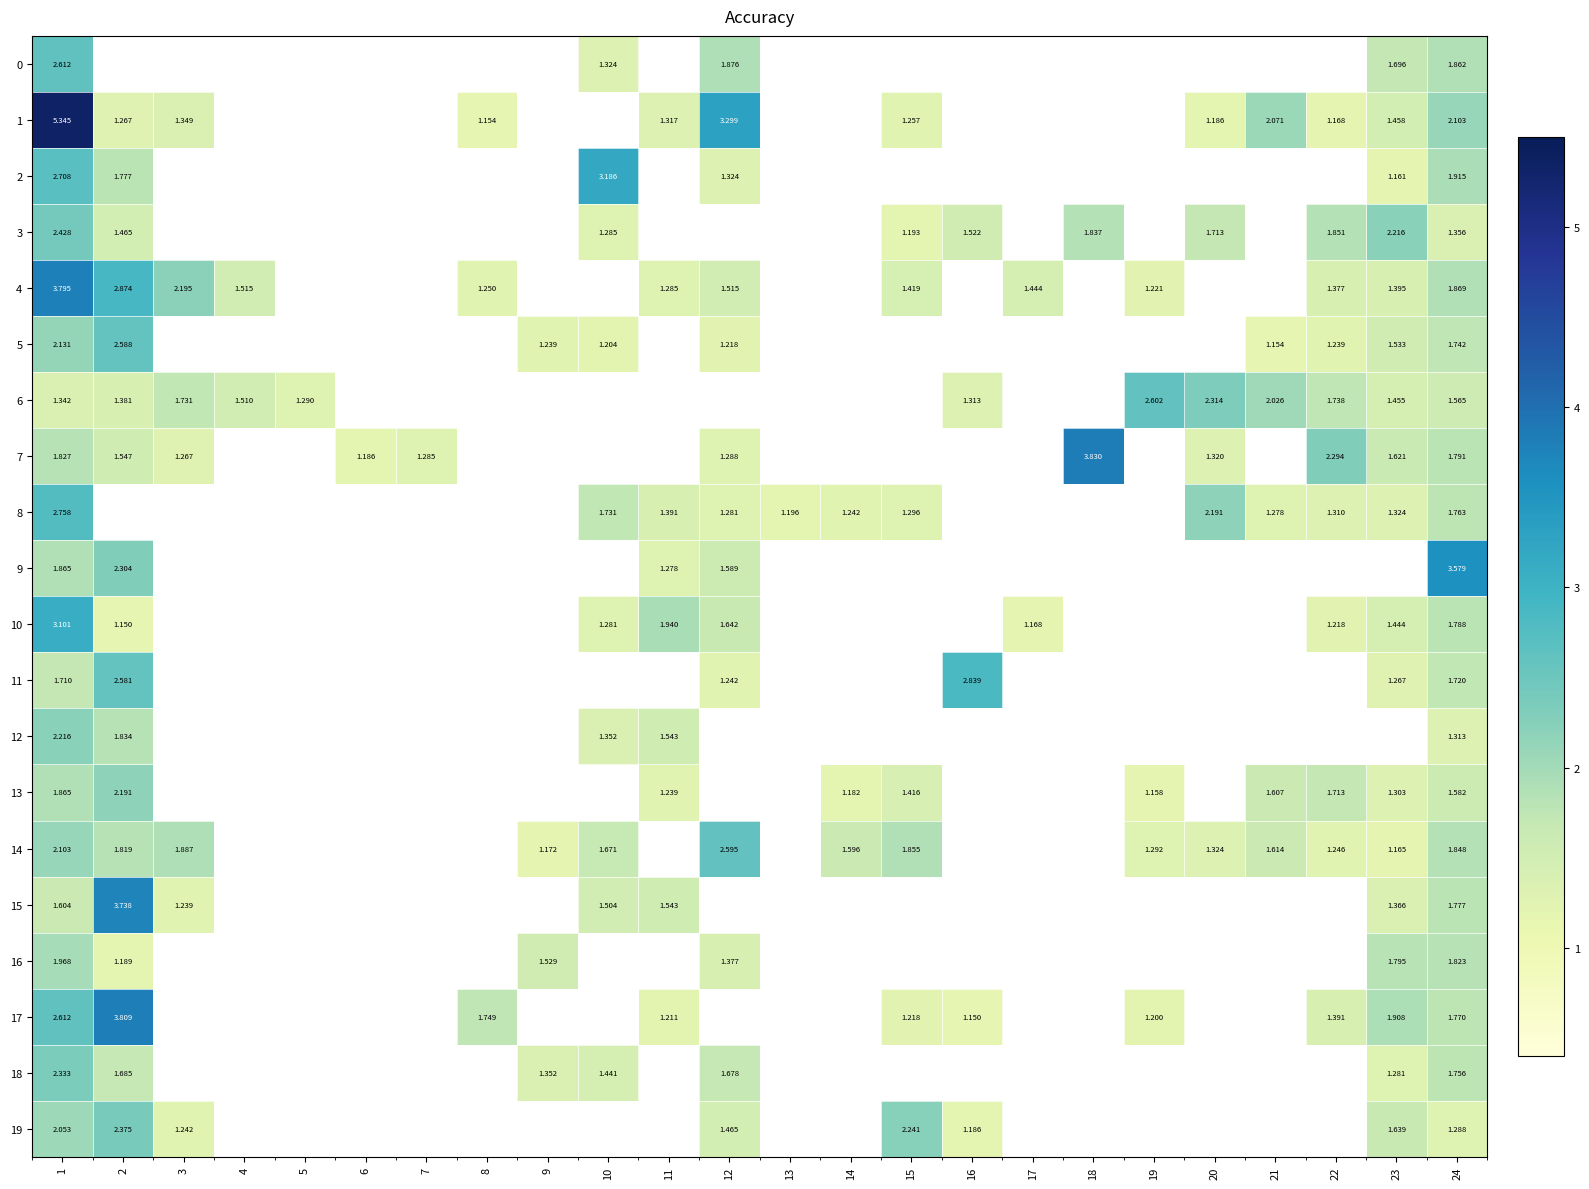

Is the value of 4 at 19 greater than the value of 3 at 20?

No